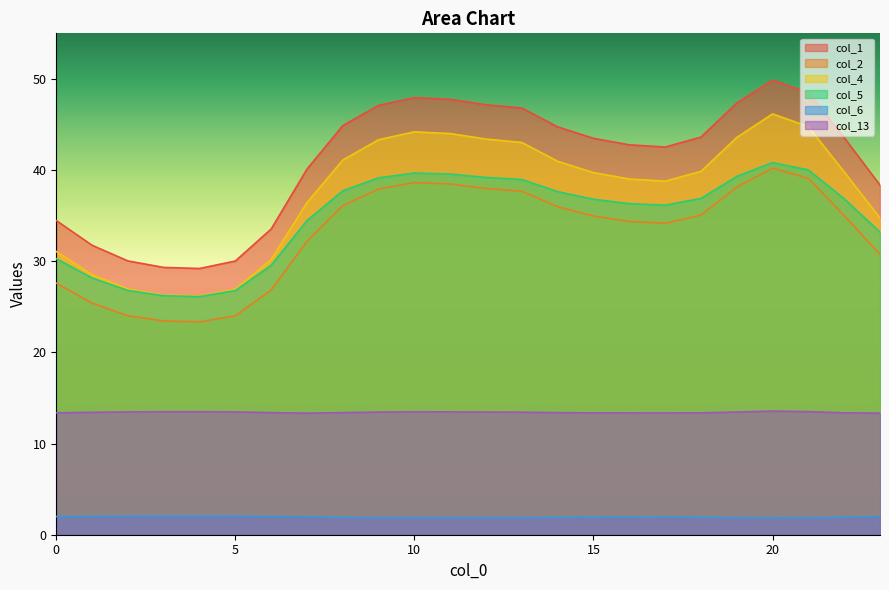

Which category has the highest value in the col_1 series?

20